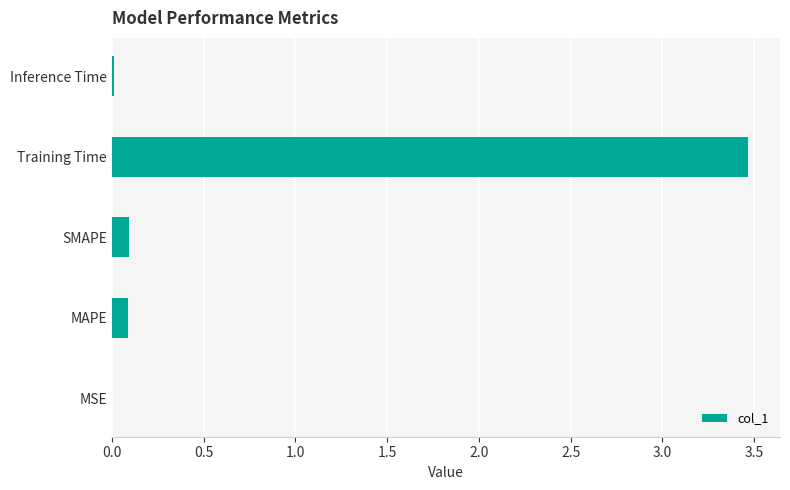

At which category does the chart reach its peak across all series?

Training Time